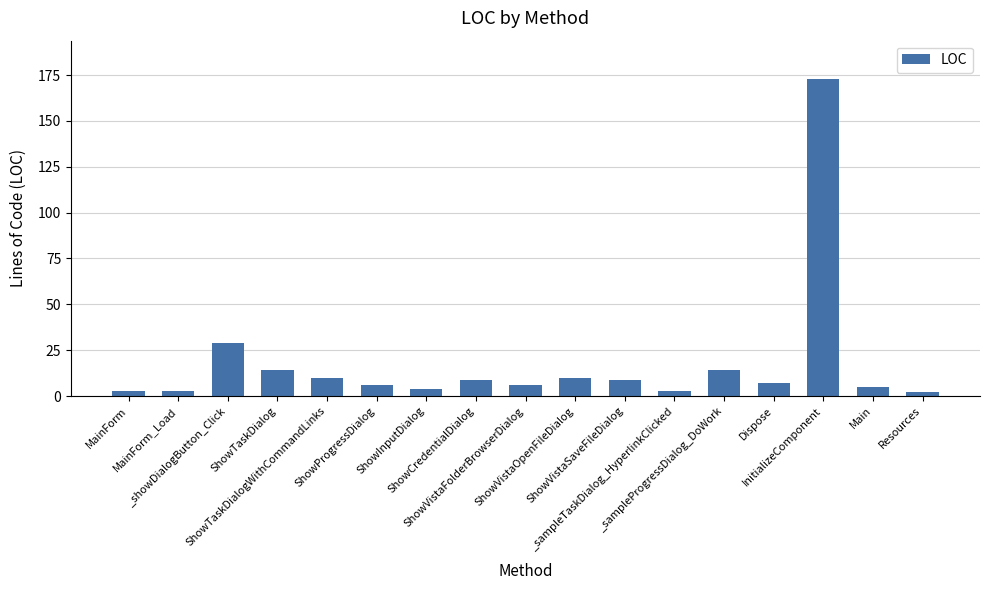

Which category has the highest value across all series?

InitializeComponent